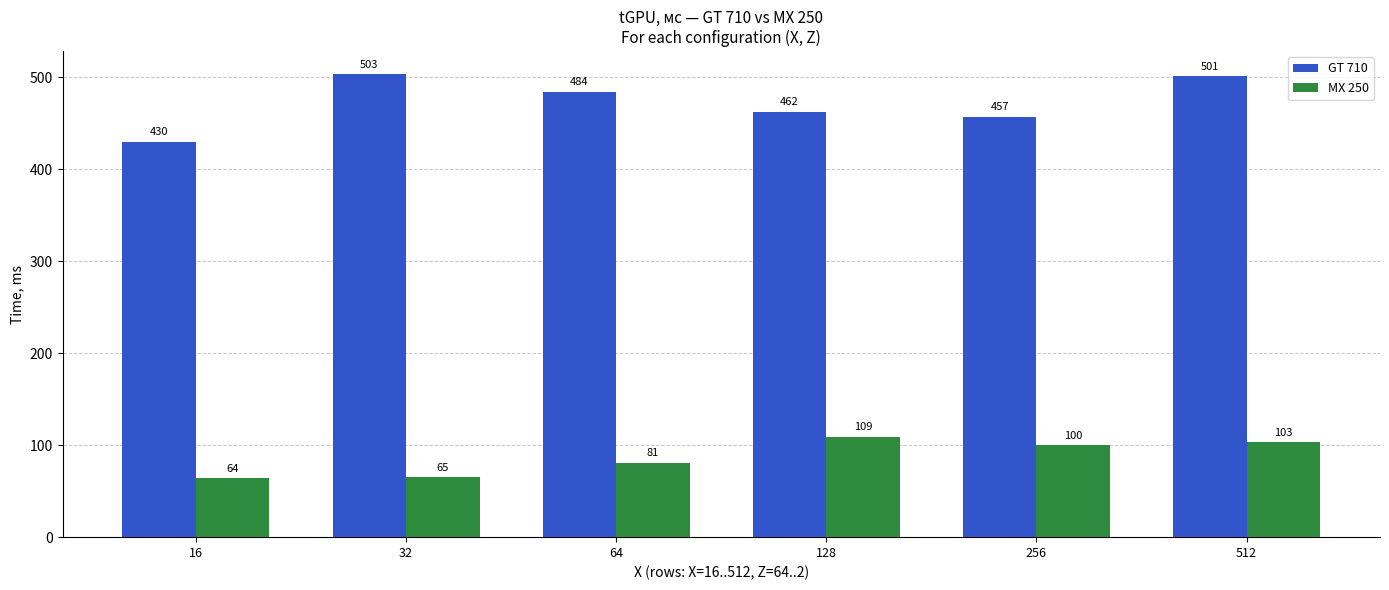

What is the value of the MX 250 bar at the 5th from the left?

100